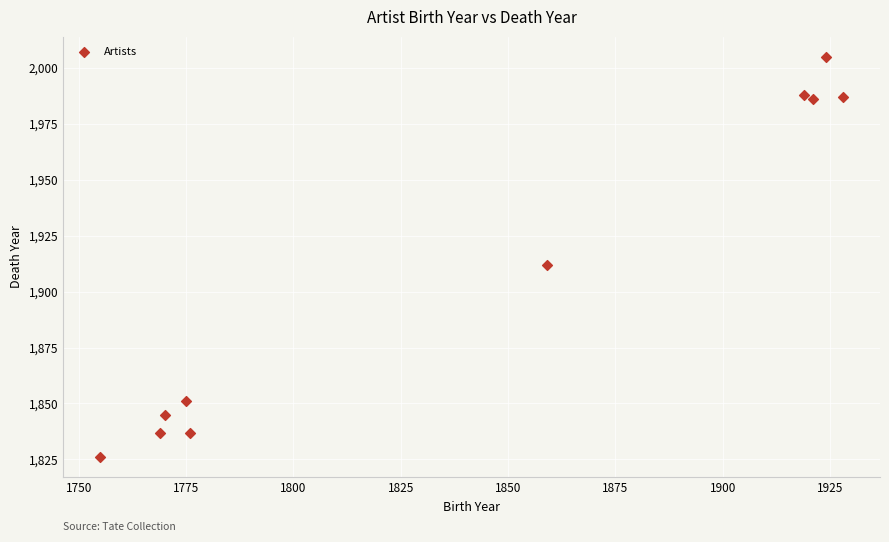

What is the range of X values (max minus min)?

173